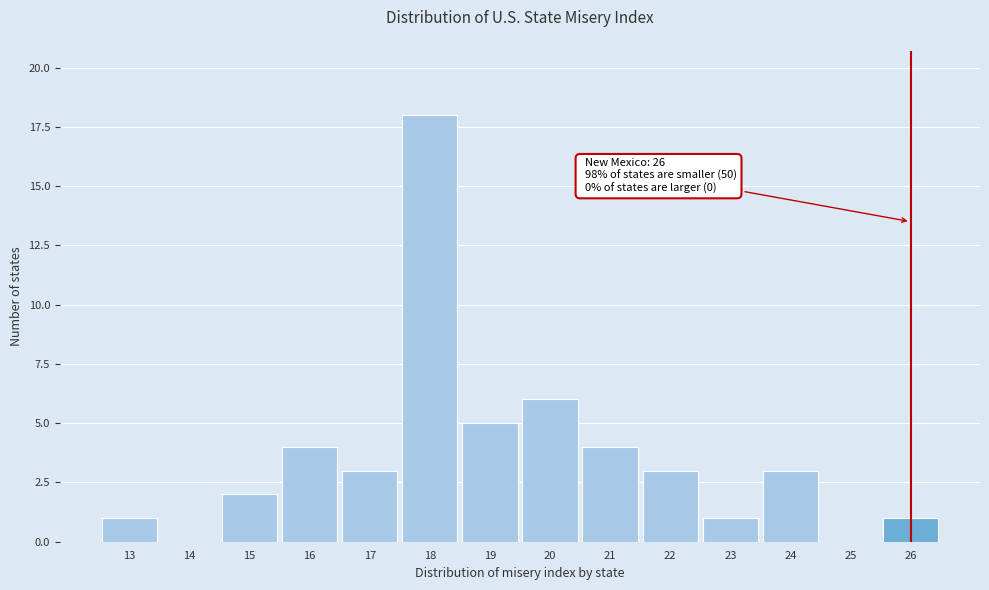

Which range on the x-axis has the tallest bar?

17.5 to 18.5